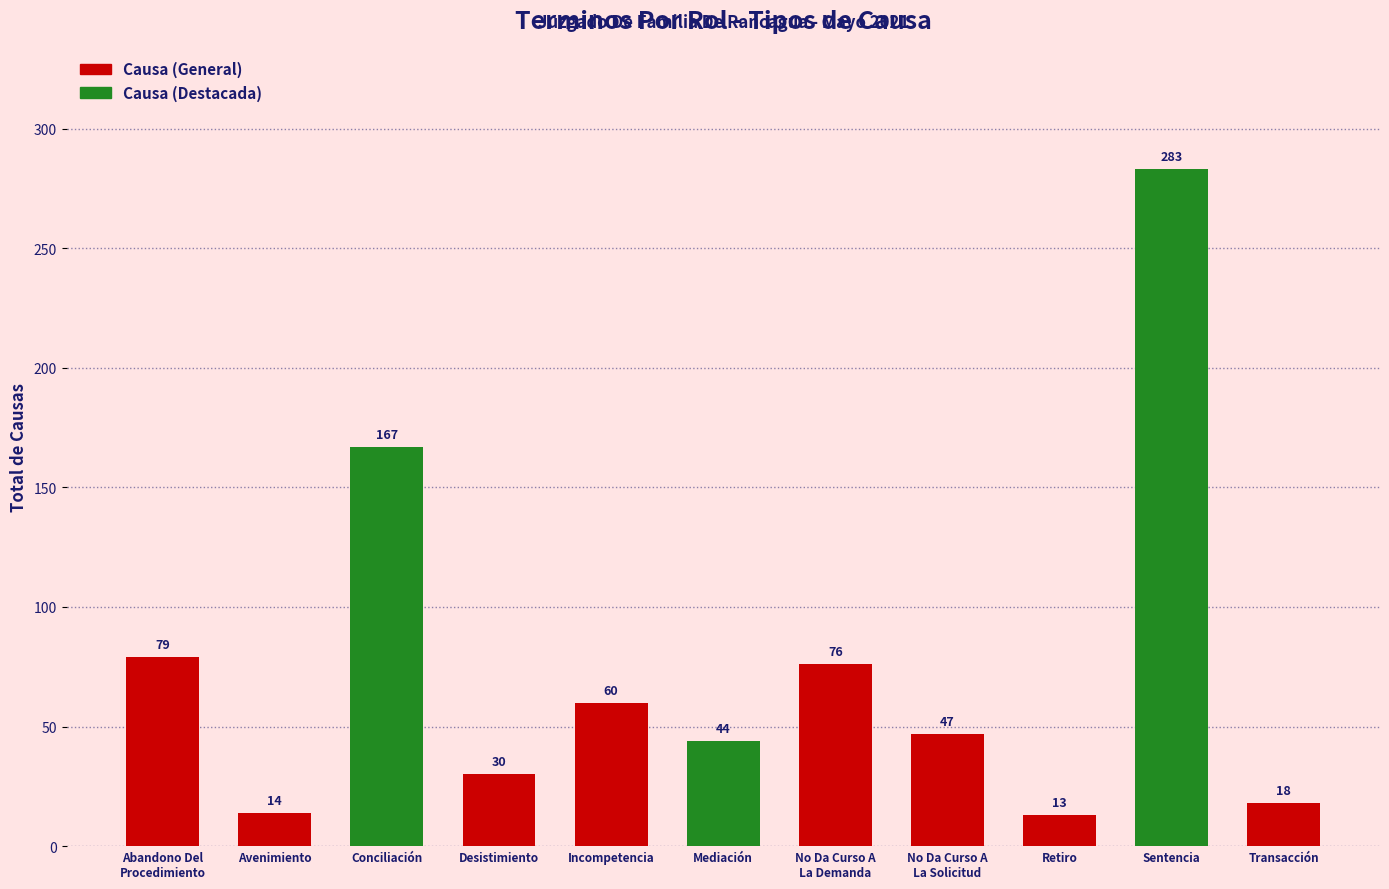

At which label is the value closest to 148?

Conciliación